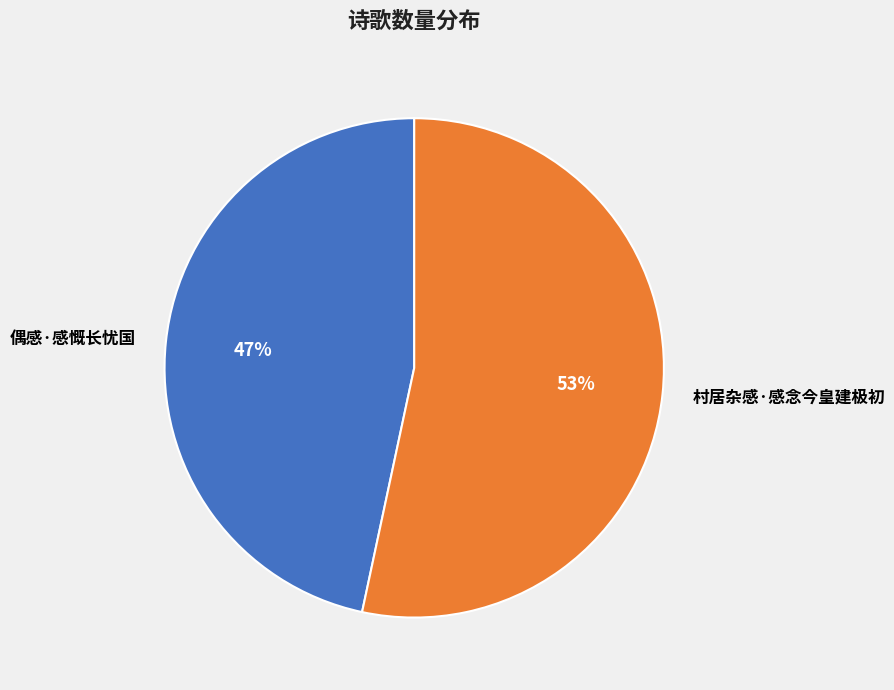

How many slices are in this pie chart?

2